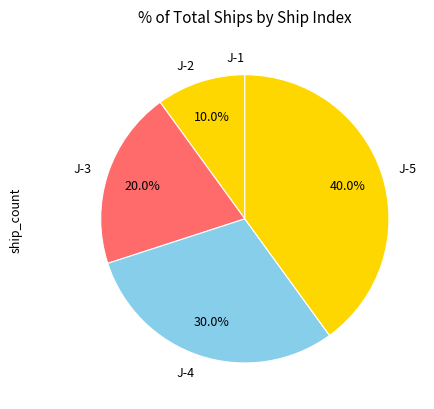

What is the ratio of the value at J-3 to the value at J-5?

0.5